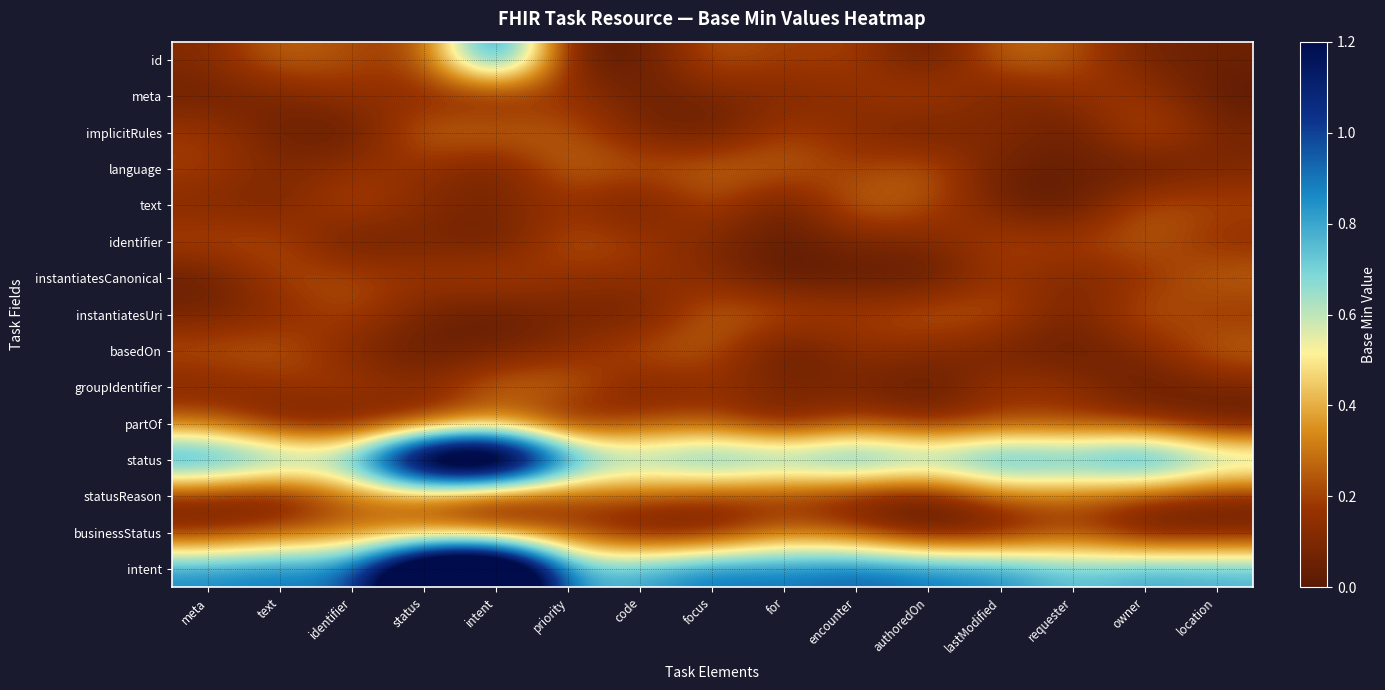

Which series has the largest range (max minus min)?

intent